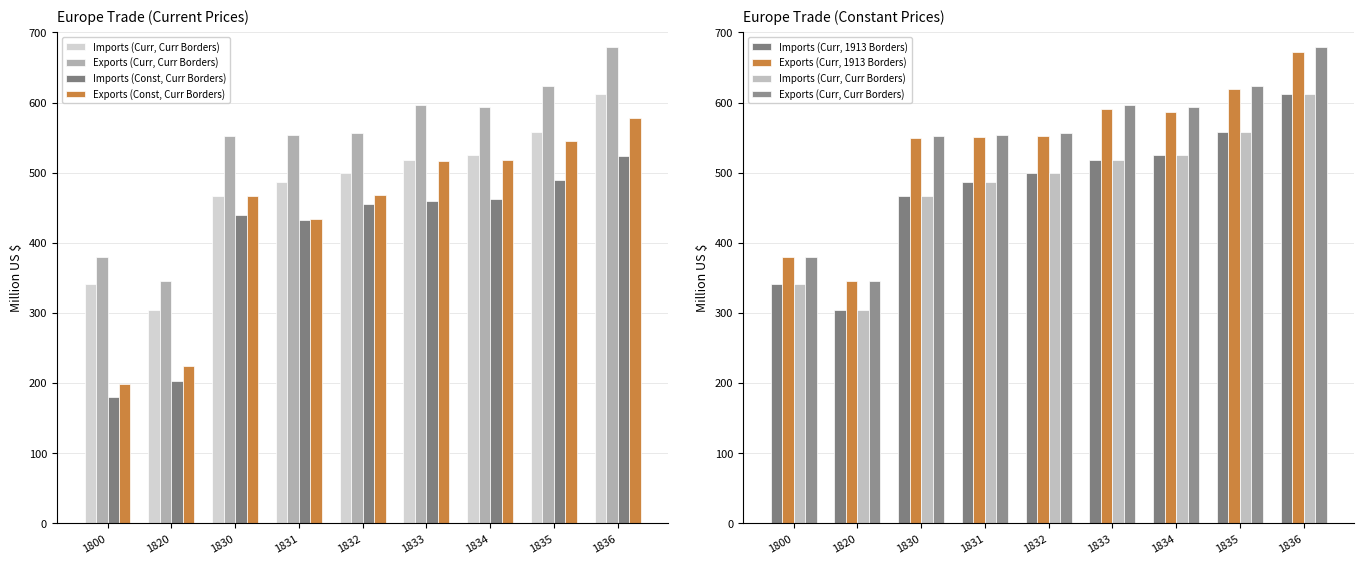

The value of Imports (Const, Curr Borders) at 1835 is 489.3. True or false?

True